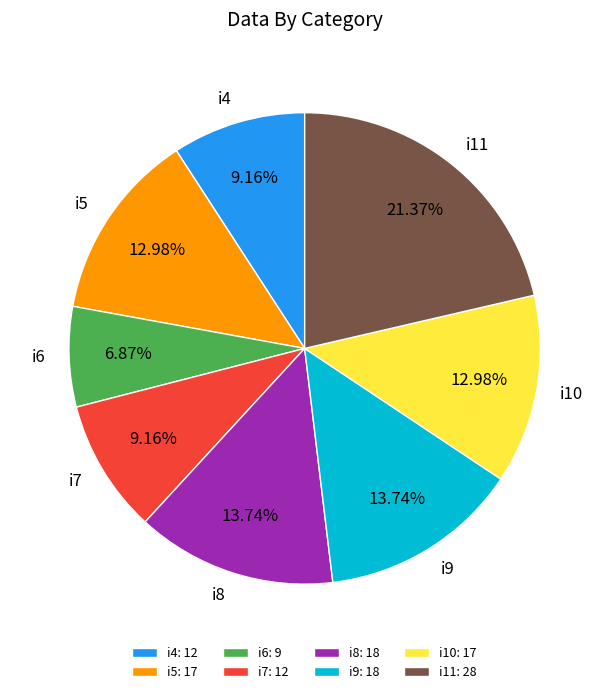

How many segments does this pie chart have?

8